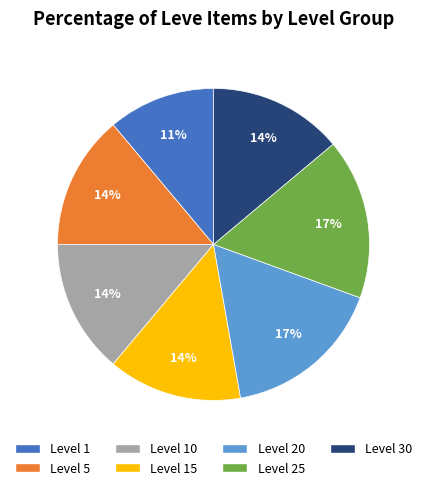

To the nearest percent, what is the difference between the largest and smallest slice percentages?

6%